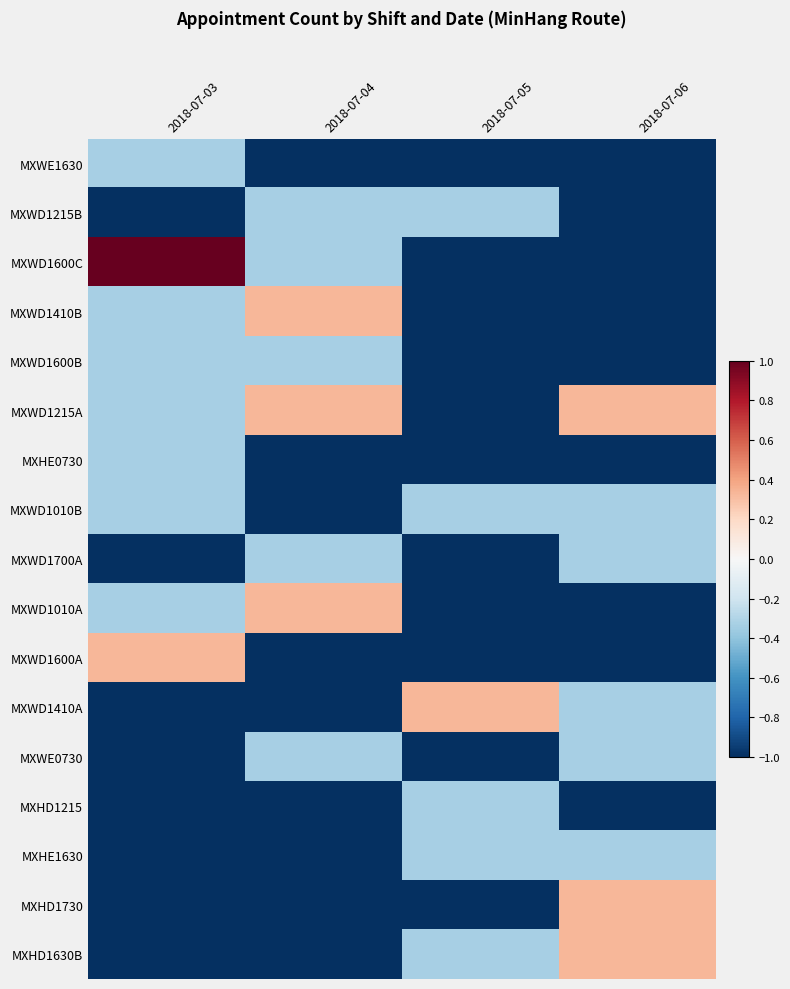

Between 2018-07-05 and 2018-07-06, which is larger?

2018-07-05